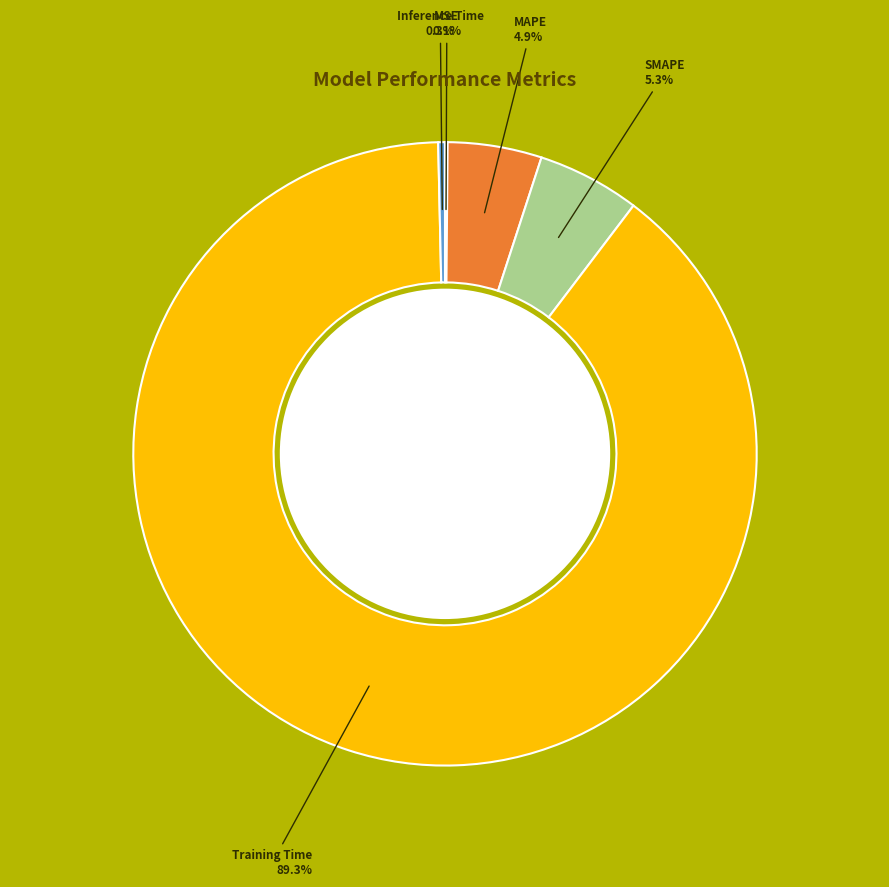

Which category has the biggest portion of the pie?

Training Time